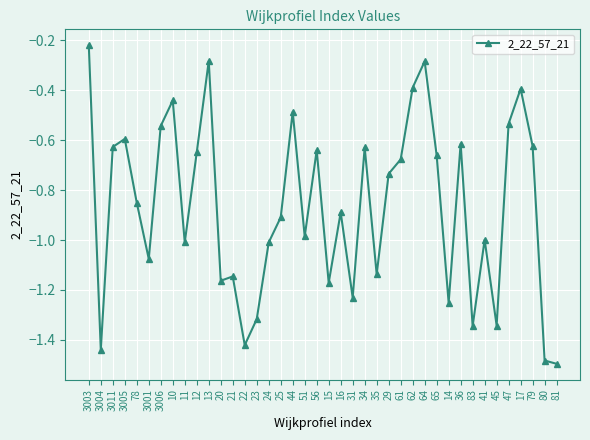

How many data points does each series have?

40